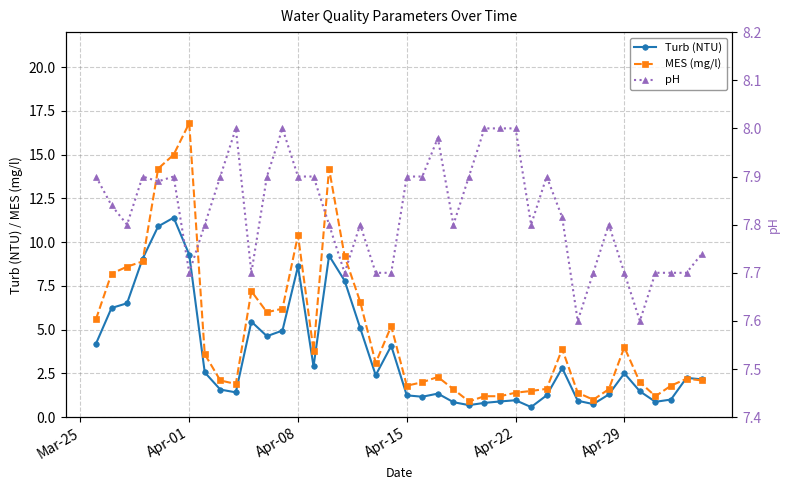

Which series has the widest spread of values?

MES (mg/l)